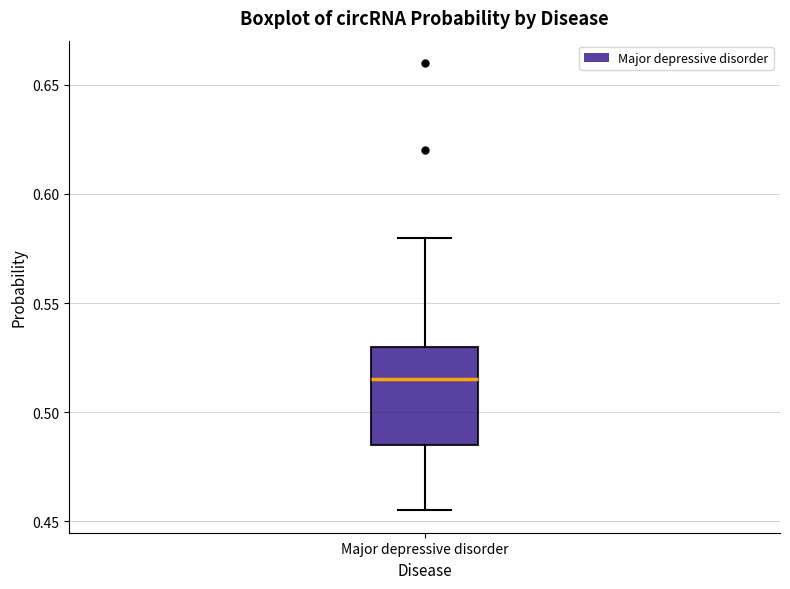

Read this box plot against the y-axis: the position of the median line, the range covered by the box, and the ends of both whiskers. The values are not printed on the chart, so give them approximately, as read against the axis.

median 0.515, box 0.485 to 0.530, whiskers 0.455 to 0.580